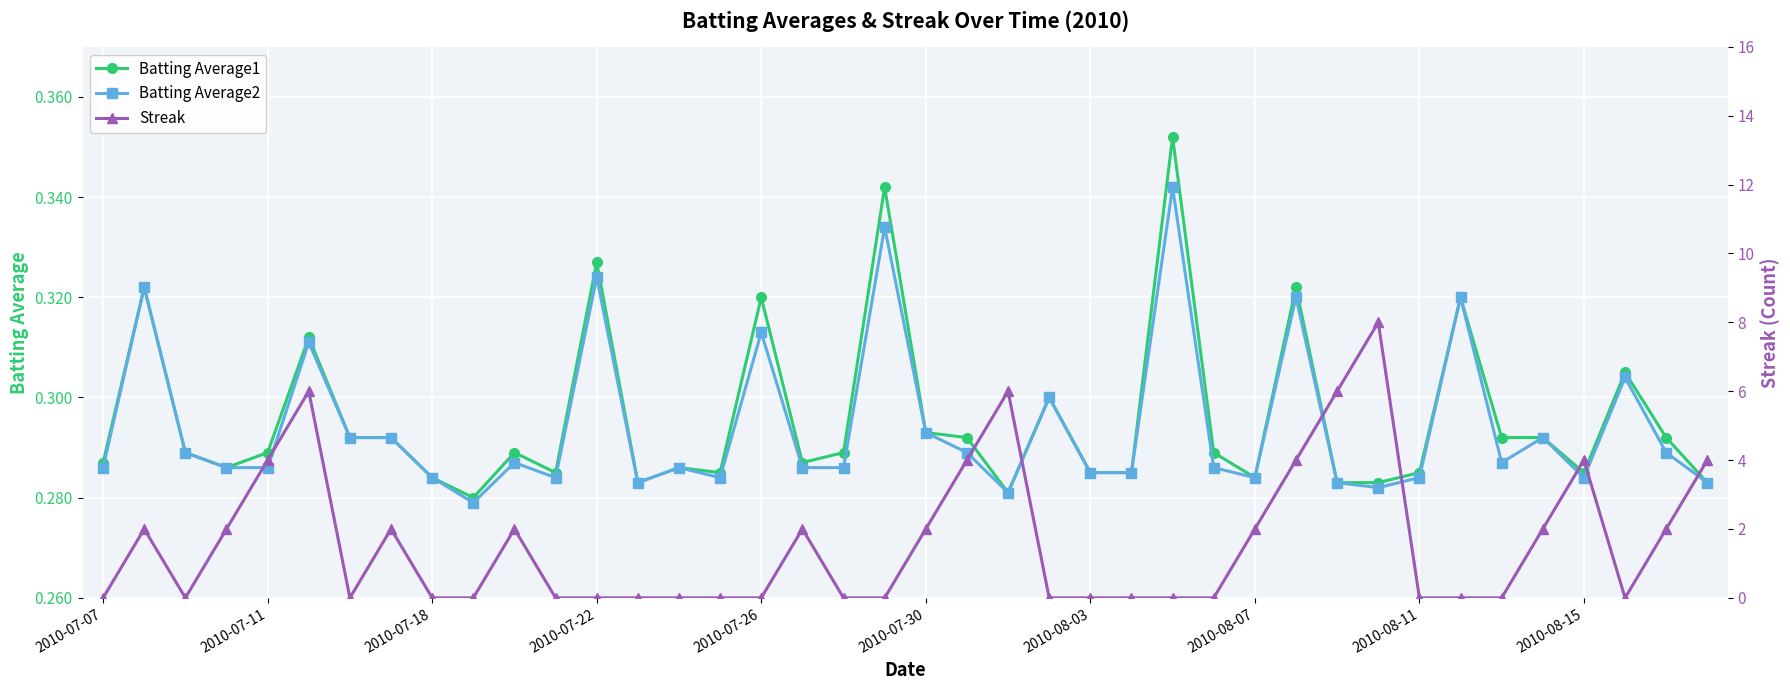

How many Streak values are between 0 and 2?

31